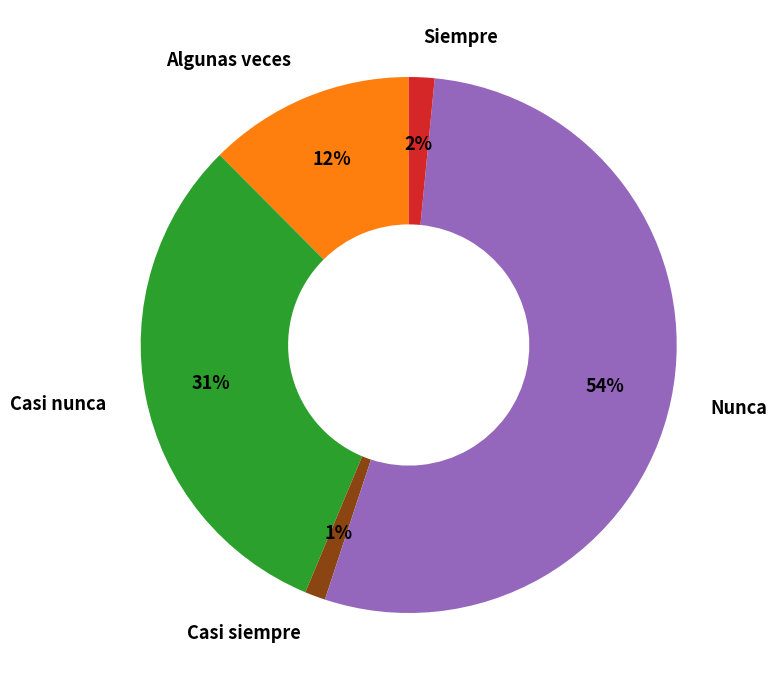

Is it true that Casi nunca is 45% of the pie?

False